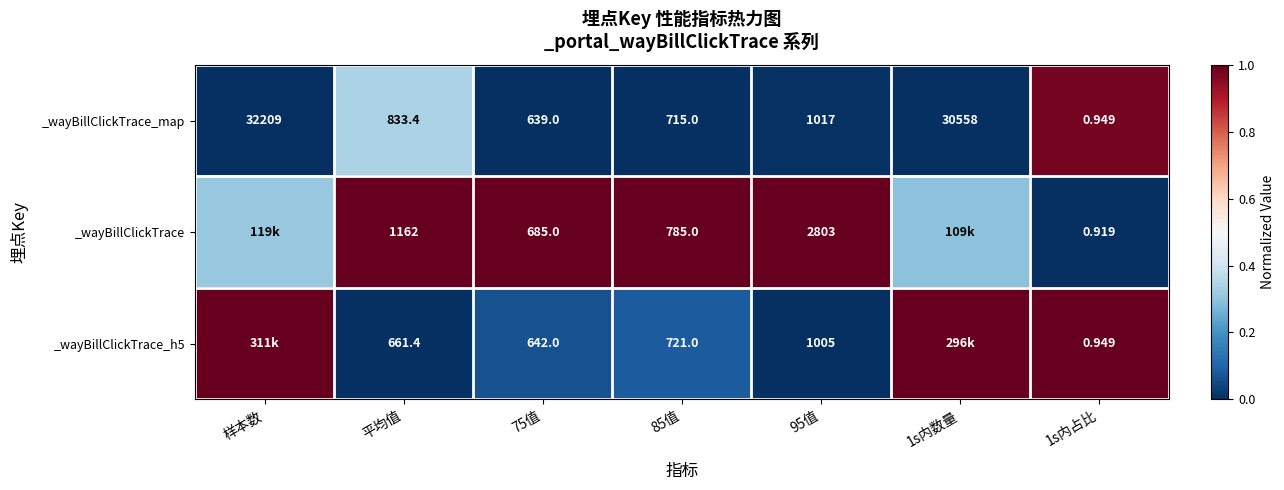

At which label does _wayBillClickTrace_map first exceed 833?

样本数